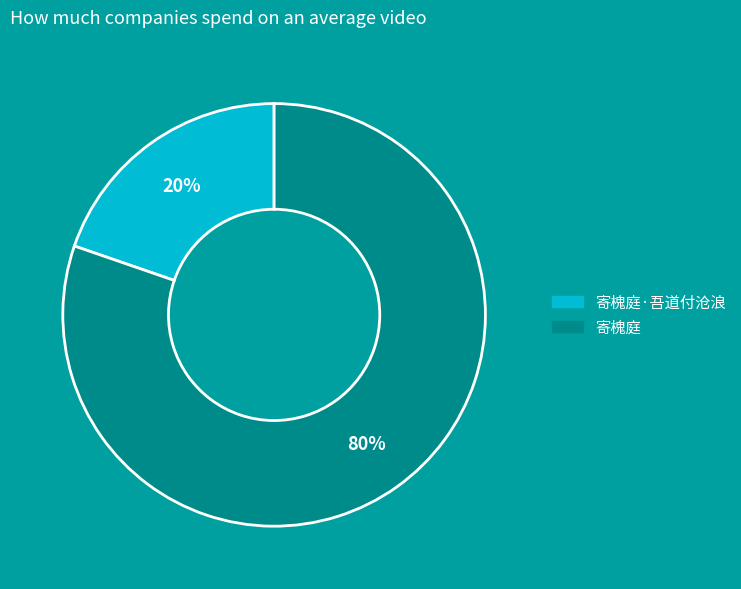

To the nearest percent, what is the average slice percentage?

50%